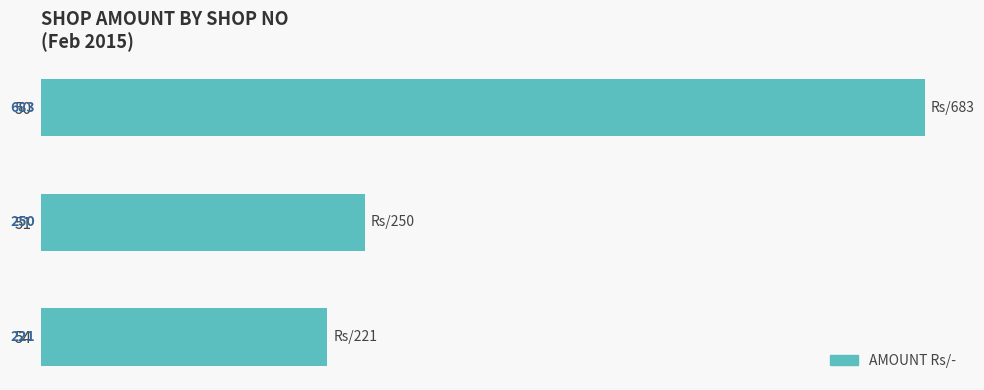

Rank the categories by value from highest to lowest.

50, 51, 54